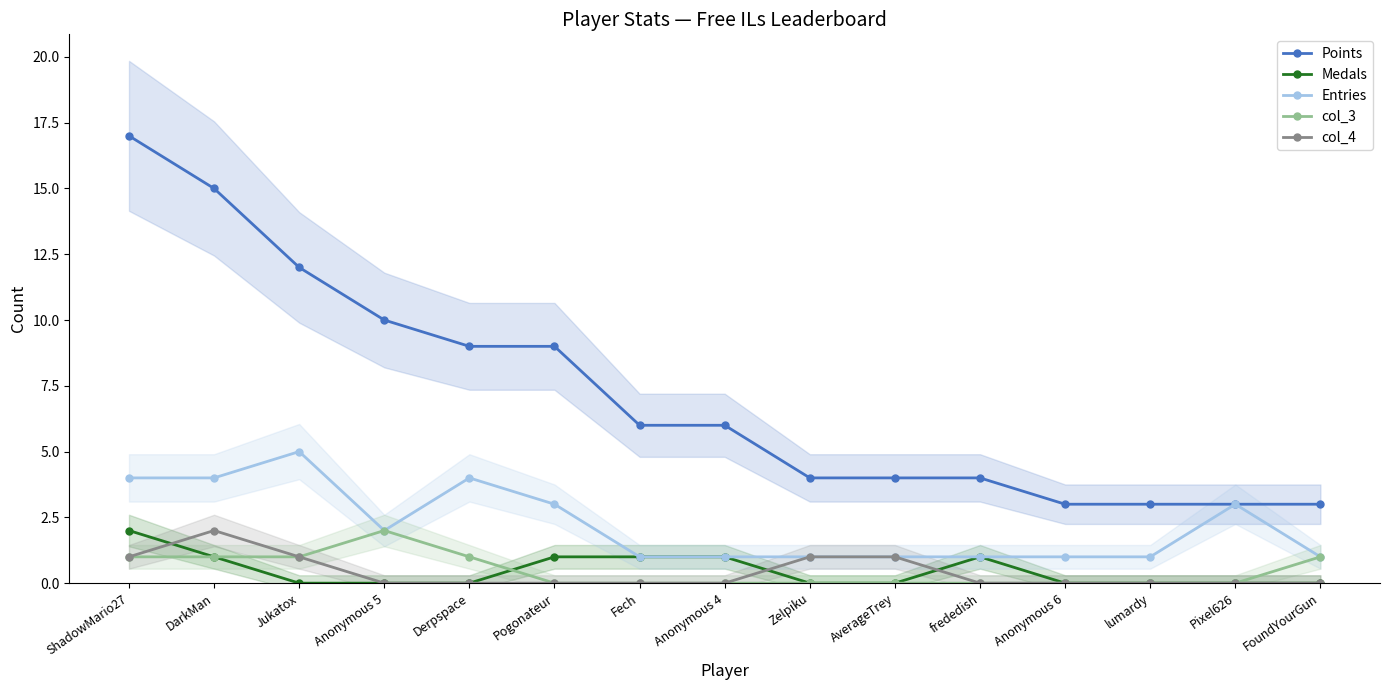

The col_4 series shows 0 at Anonymous 5. True or false?

True